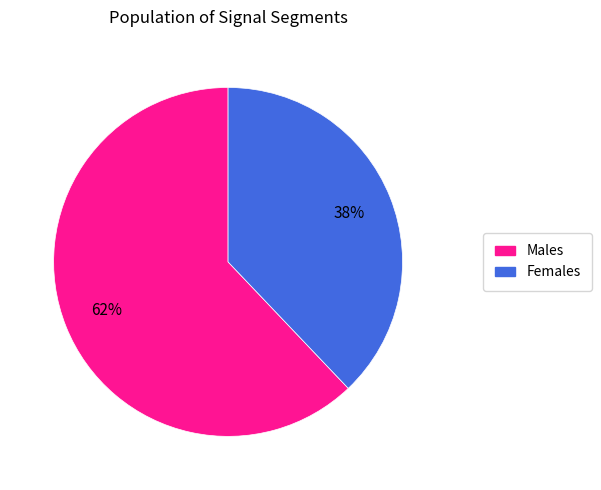

Does any single category account for the majority?

Yes